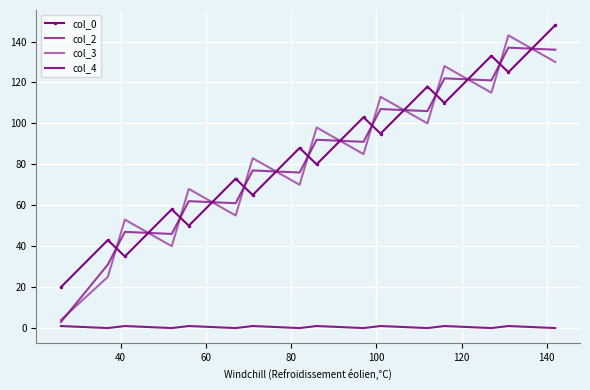

Which series has the widest spread of values?

col_3